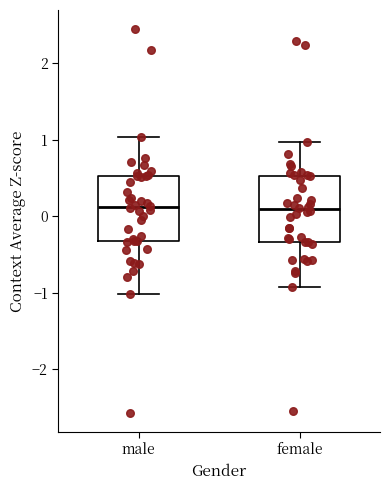

Reading left to right, read every box against the y-axis: the position of its median line, the range the box covers, and the ends of its whiskers. The values are not printed on the chart, so give them approximately, as read against the axis.

male: median 0.1, box -0.3 to 0.5, whiskers -1.0 to 1.0
female: median 0.1, box -0.3 to 0.5, whiskers -0.9 to 1.0